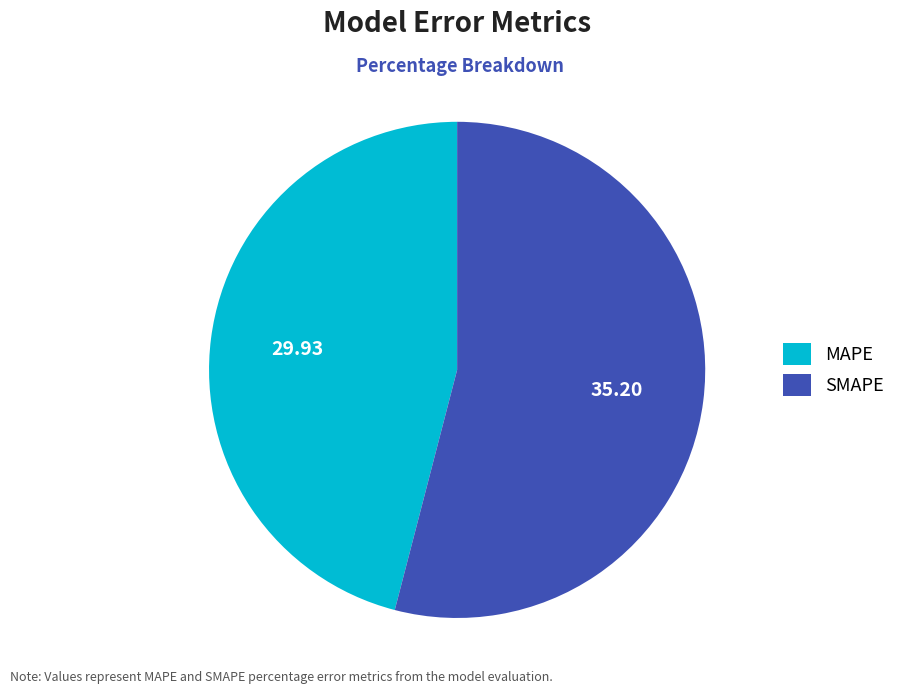

Is the sum of MAPE and SMAPE greater than half?

Yes